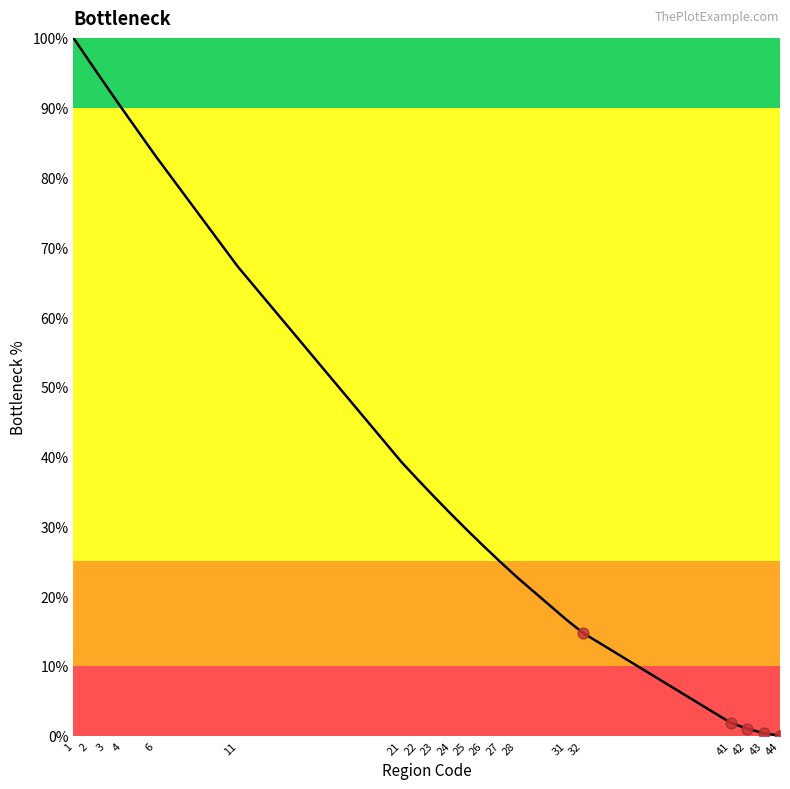

Which has a higher value, 32 or 44?

32